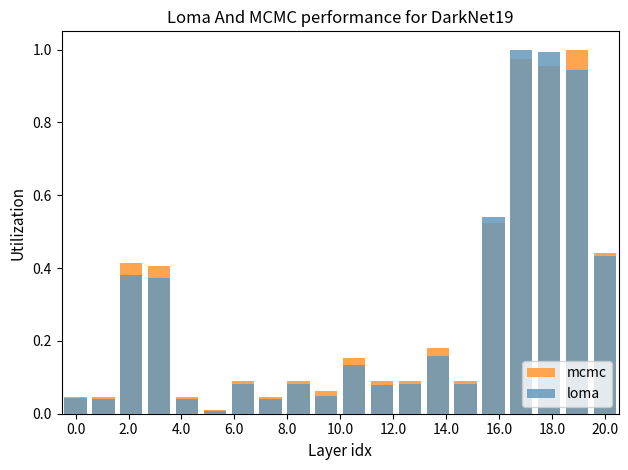

The mcmc series shows 0.2 at 8.0. True or false?

False